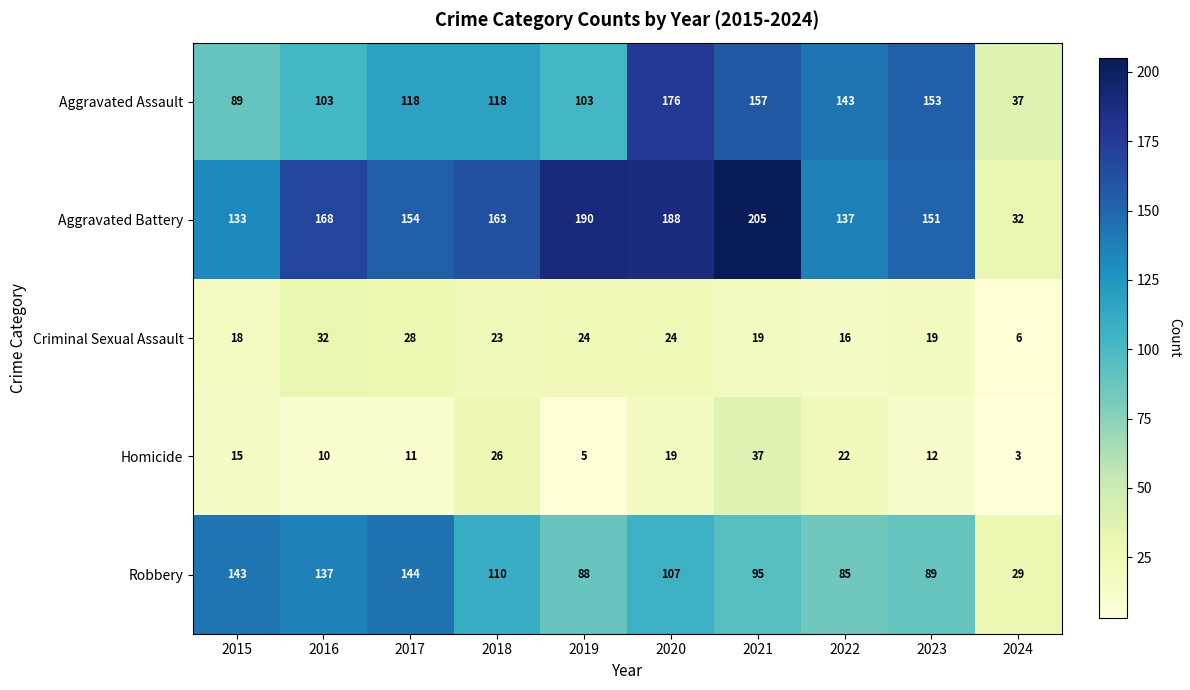

At how many categories does at least one series exceed 60?

9